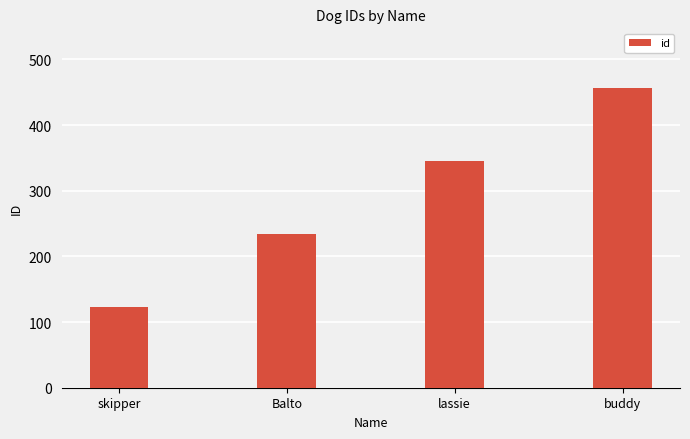

List the labels in order of value, smallest first.

skipper, Balto, lassie, buddy